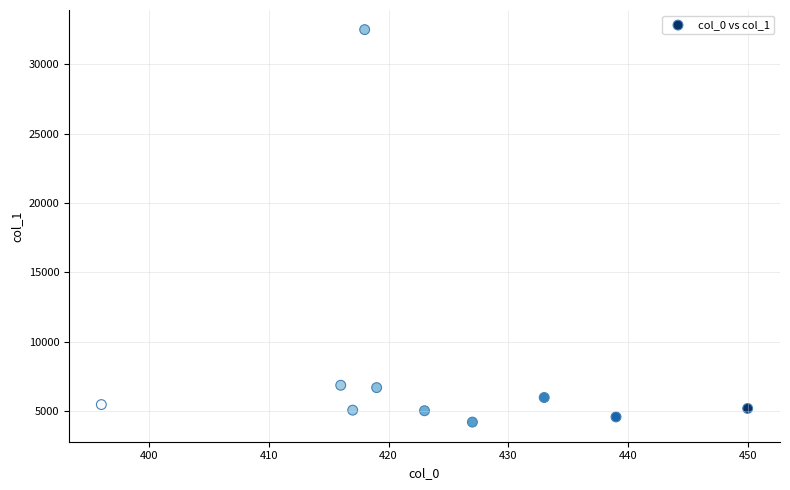

What is the range of Y values (max minus min)?

28256